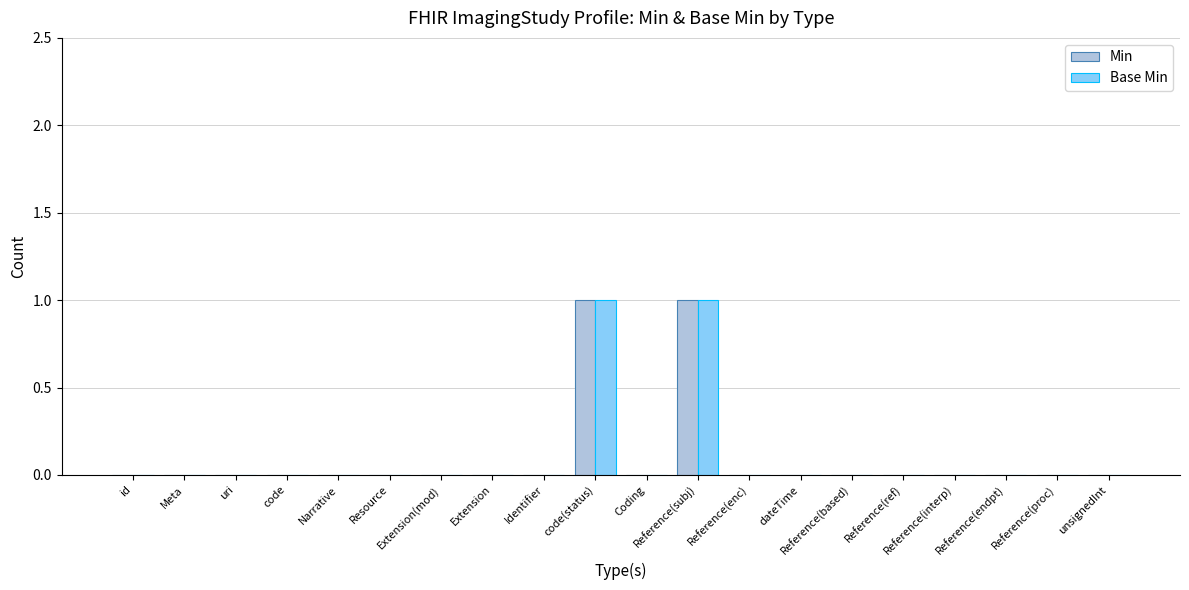

Count the Base Min values in the range 0 to 1.

20